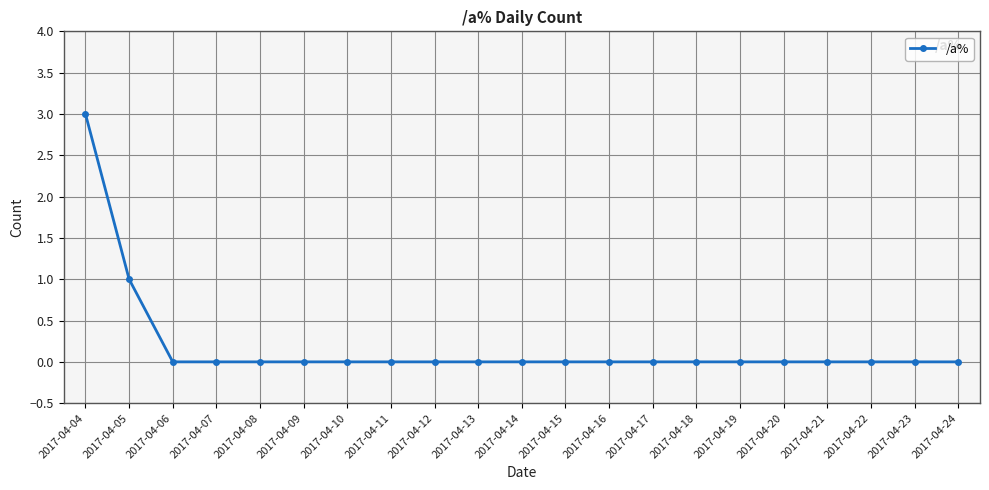

How many series are shown in this chart?

1